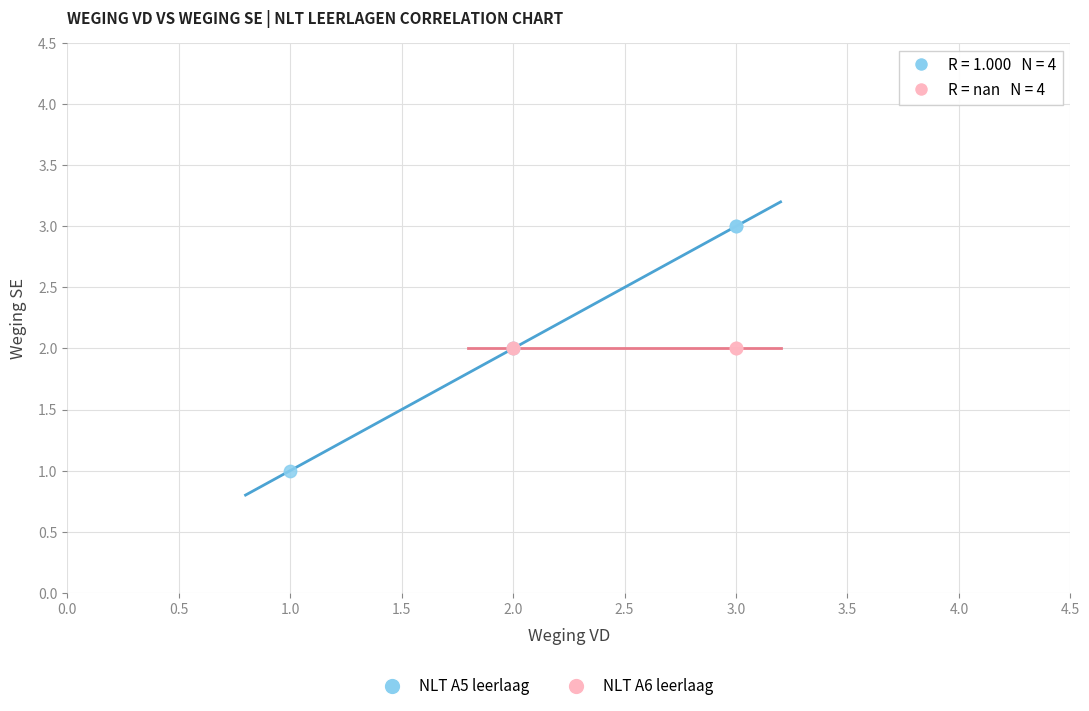

Which series reaches the maximum Y coordinate?

NLT A5 leerlaag